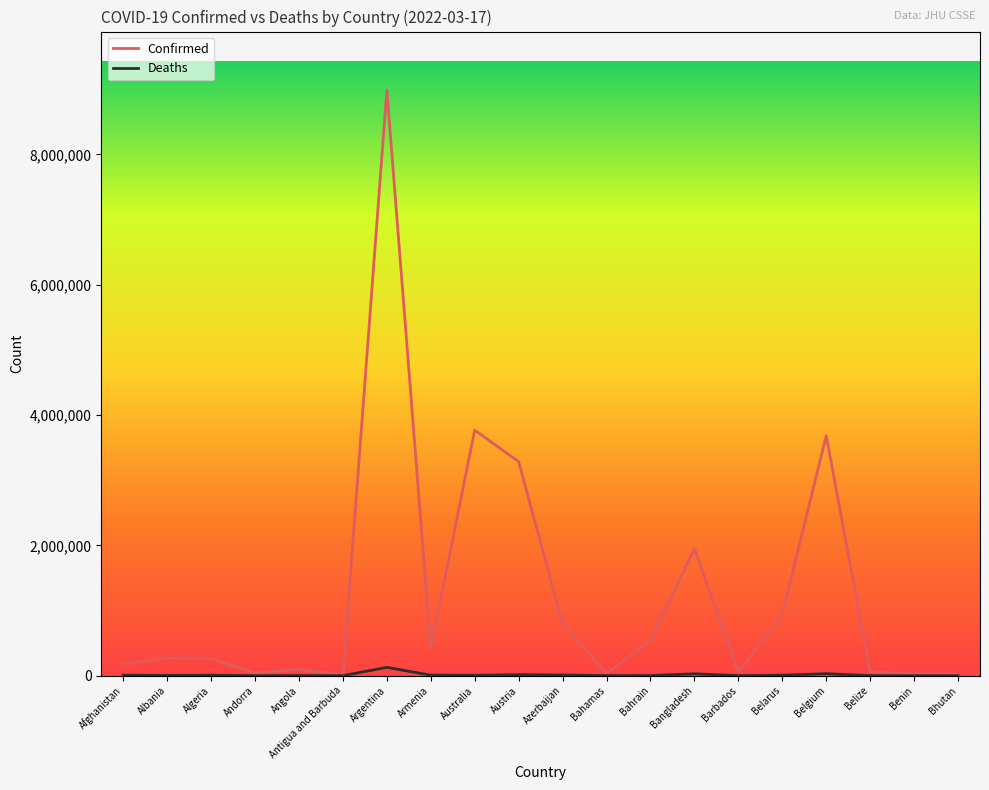

What is the greatest value displayed?

8985836